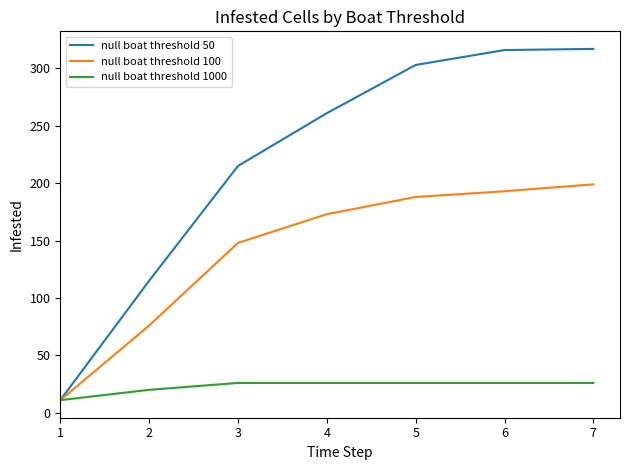

The null boat threshold 50 series shows 336 at 3. True or false?

False